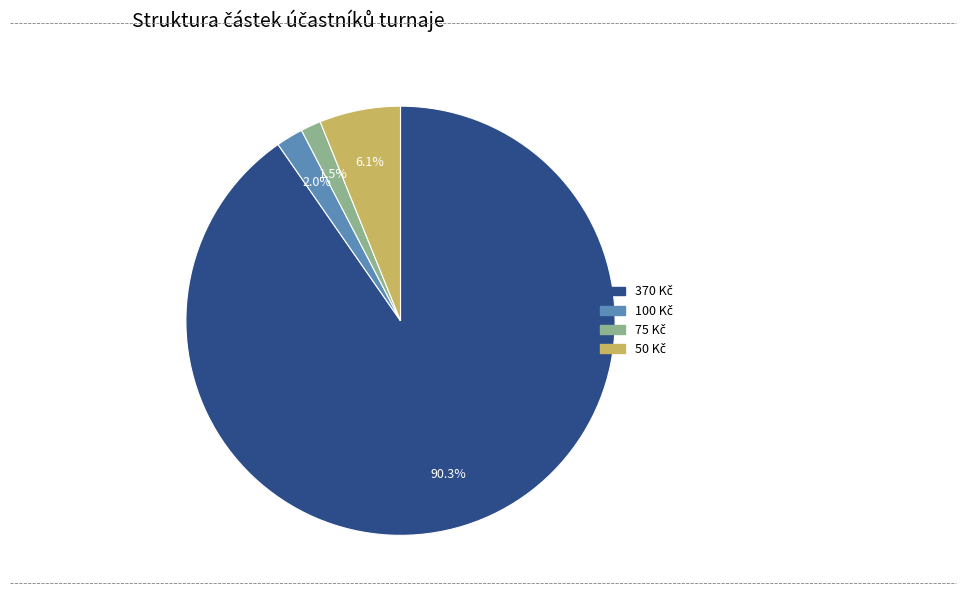

Does any single category account for the majority?

Yes